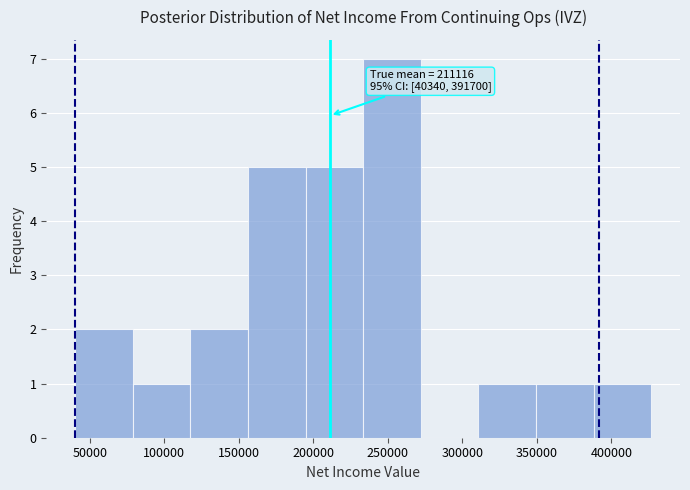

Over which range of the x-axis is the bar tallest?

235000 to 270000